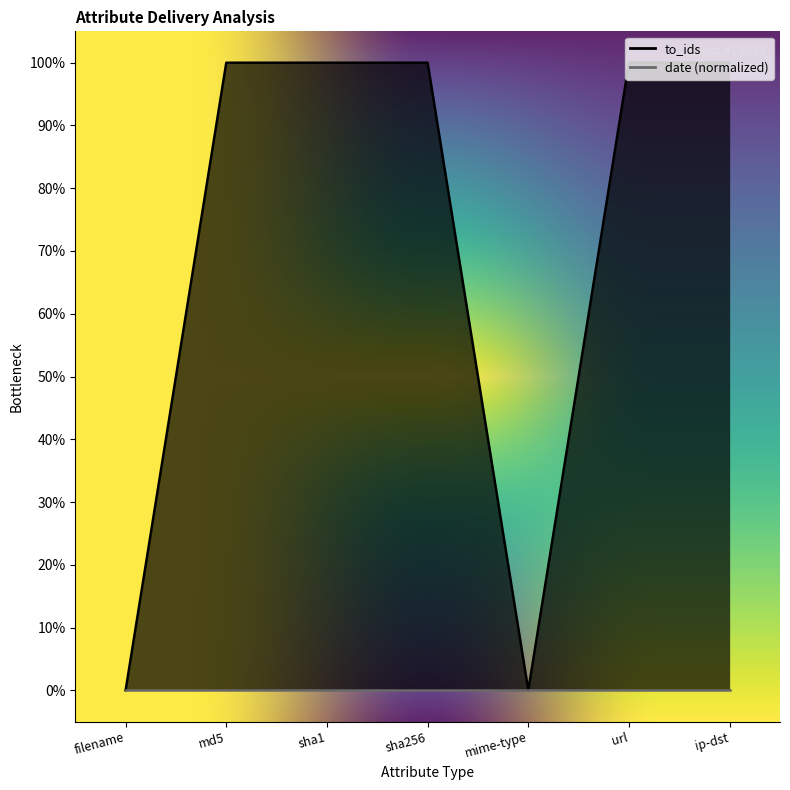

What position from the left is sha1?

3